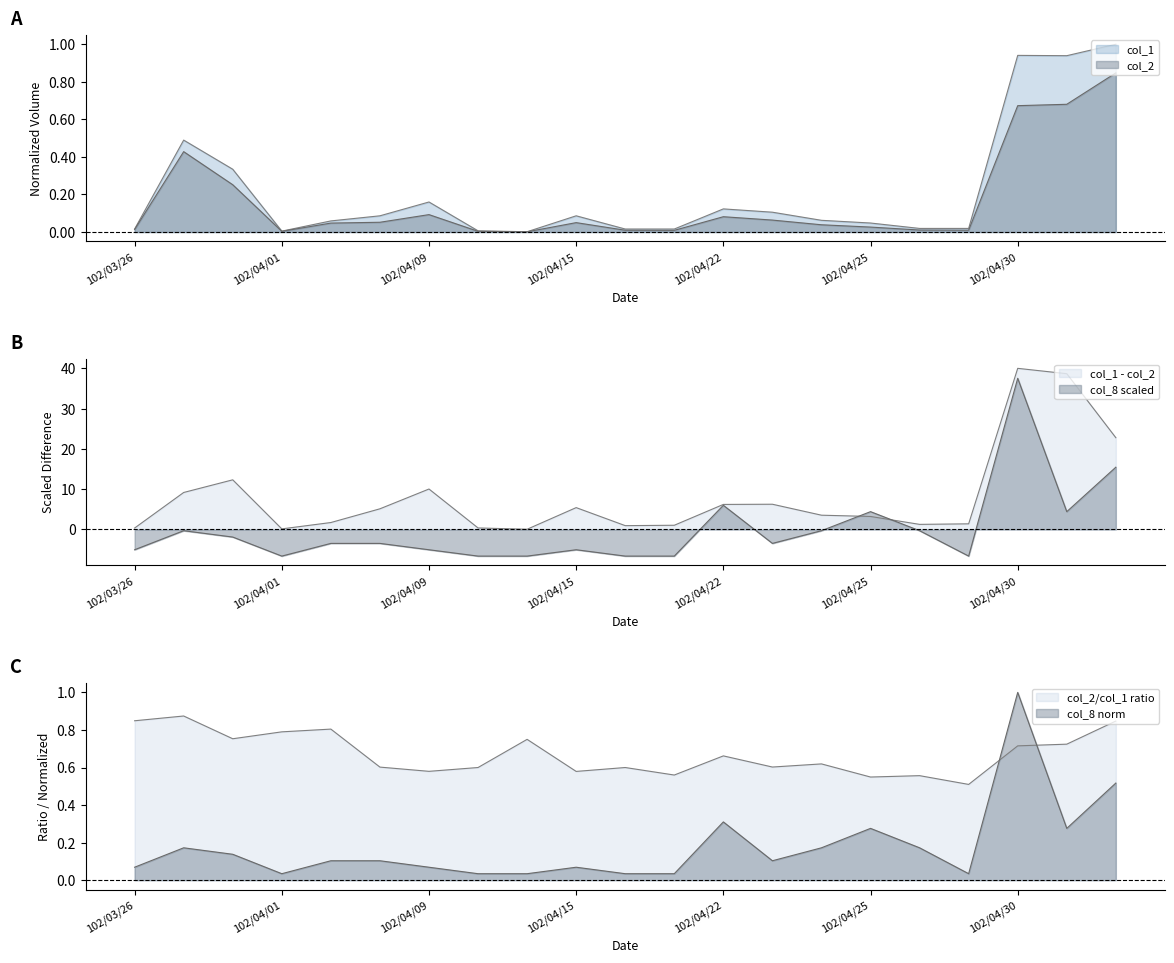

Which series has the widest spread of values?

col_8